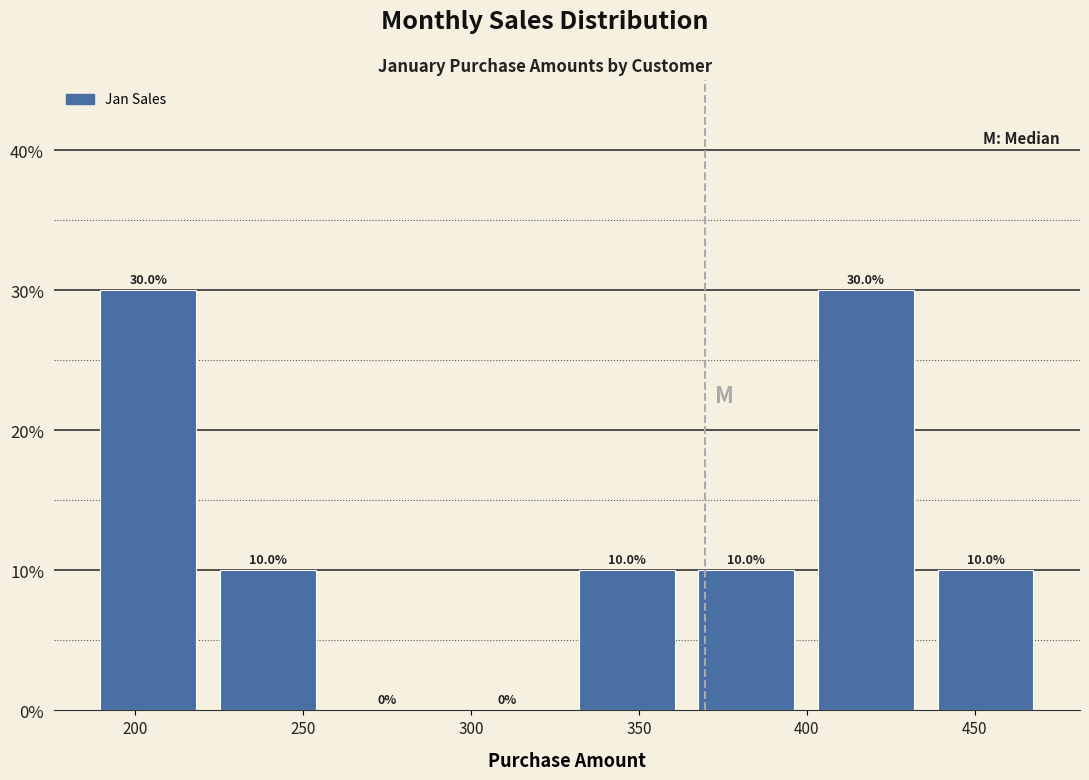

What is the height of the bar covering 185 to 220 on the x-axis? The bar edges are not printed on the chart, so give them approximately, as read against the axis.

30.0